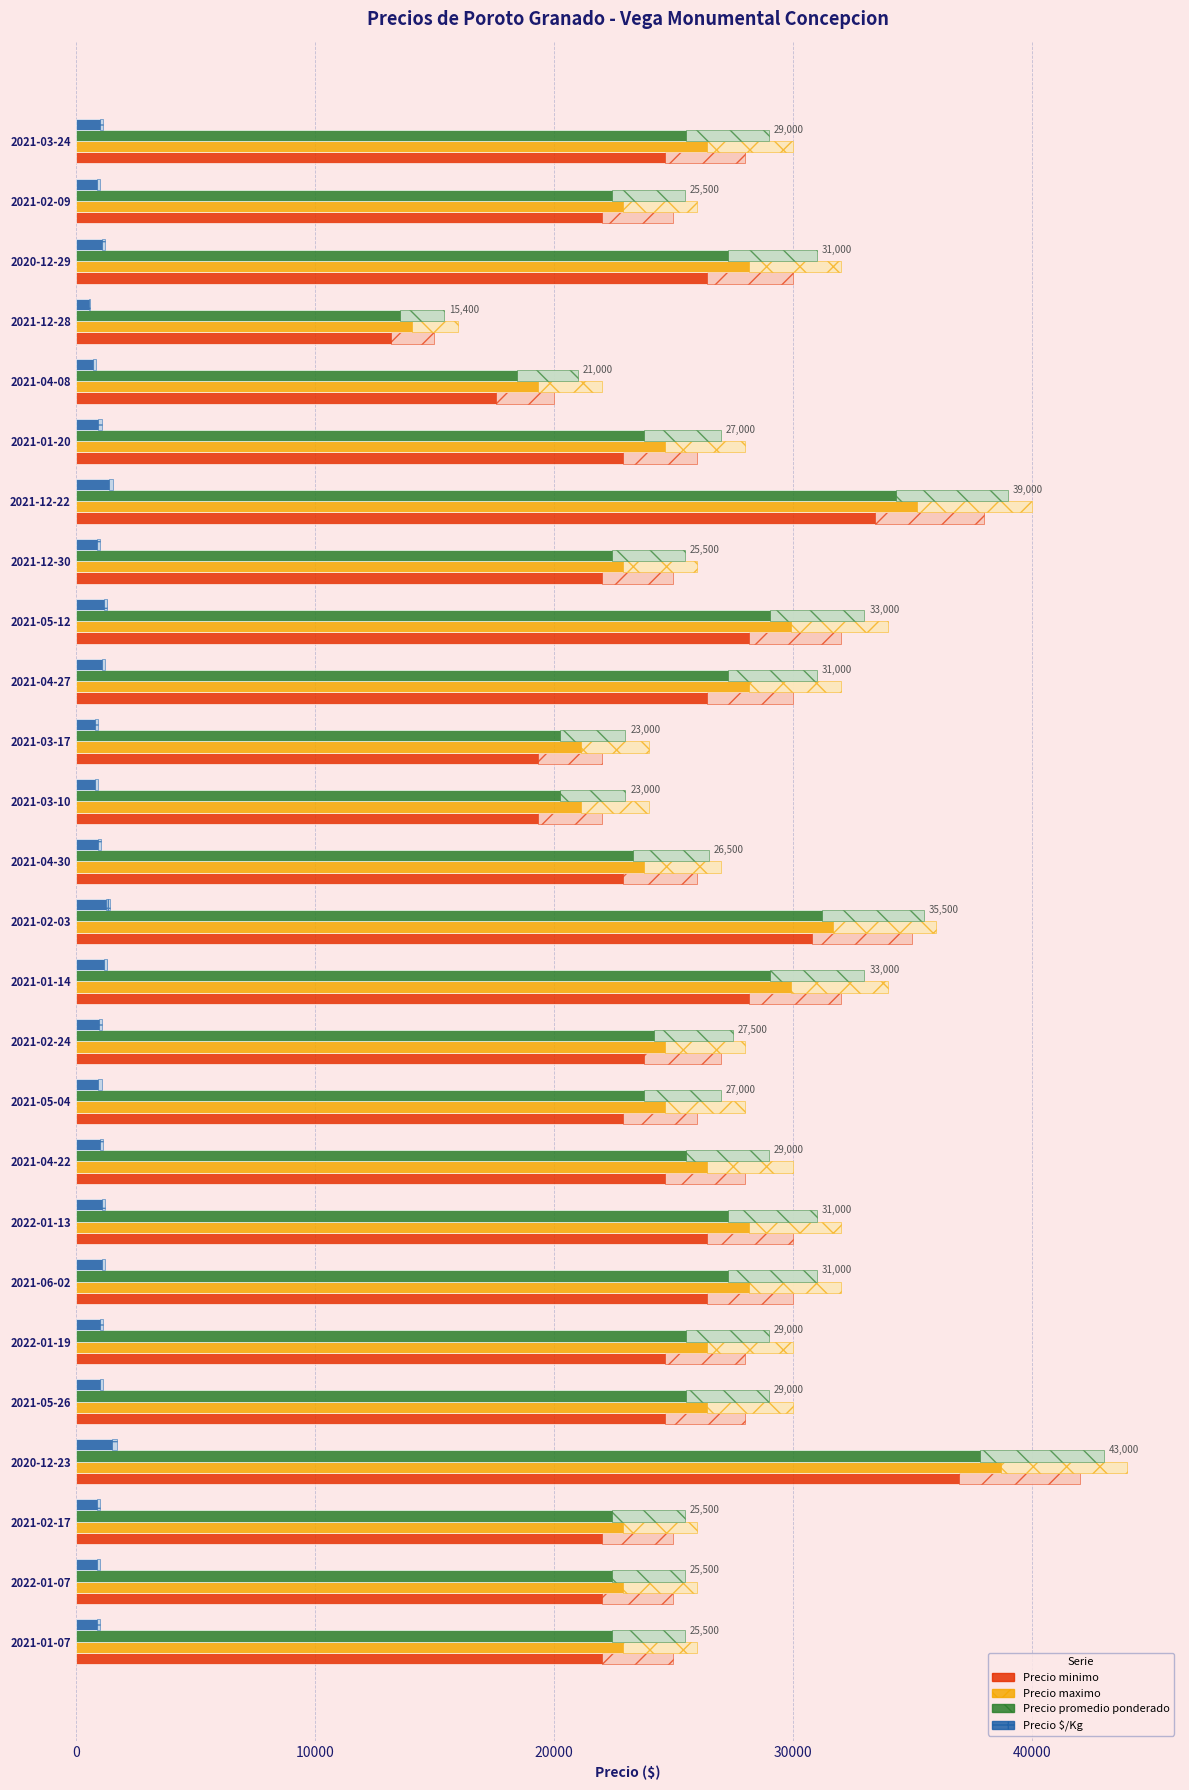

What are all the series names shown in the legend?

Precio minimo, Precio maximo, Precio promedio ponderado, Precio $/Kg